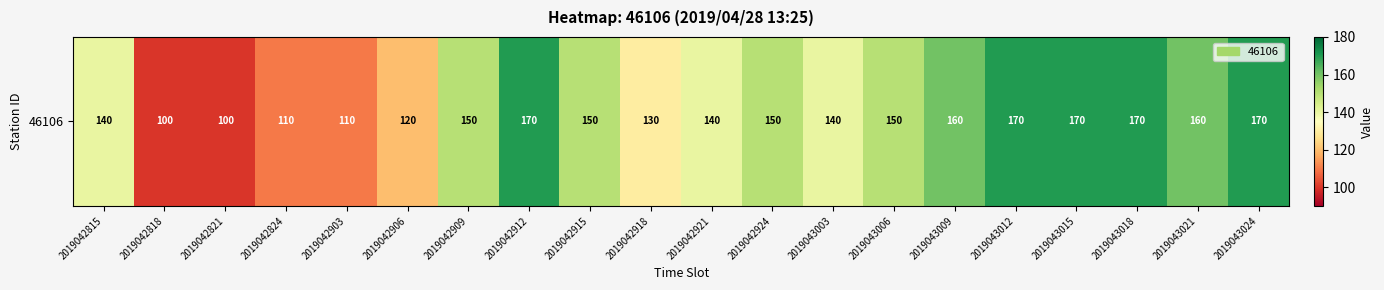

Which category has the lowest value across all series?

2019042818